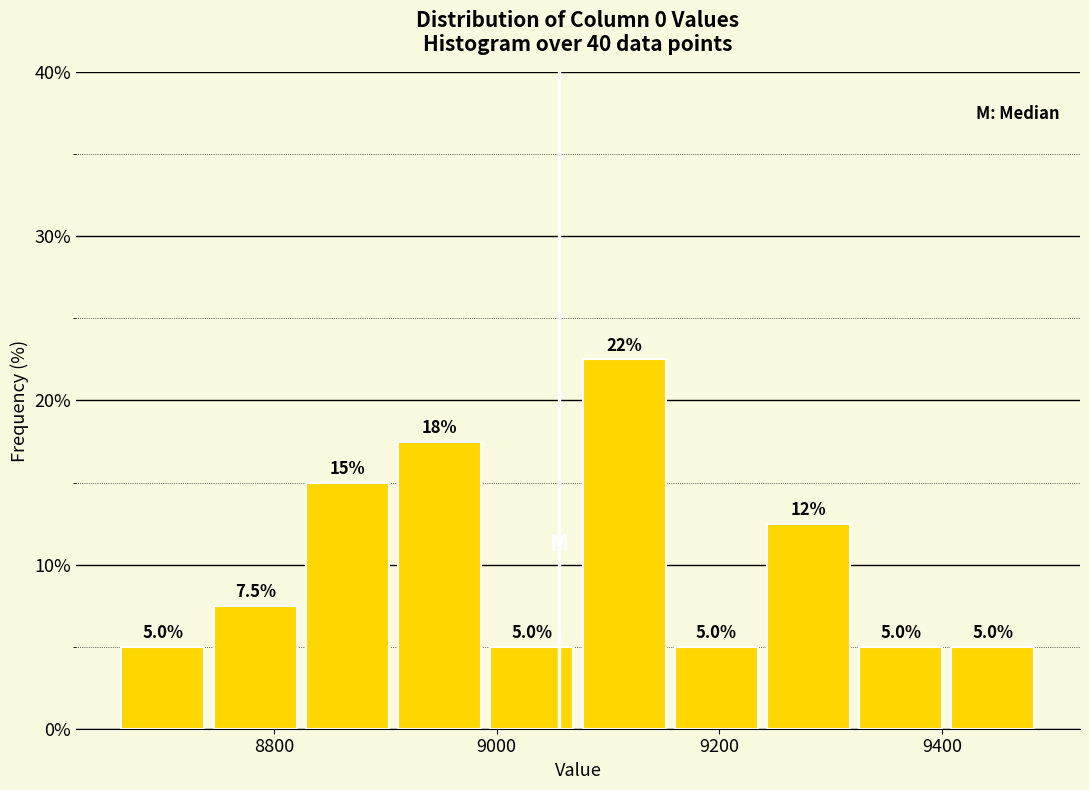

Over which range of the x-axis is the bar tallest?

9080 to 9160